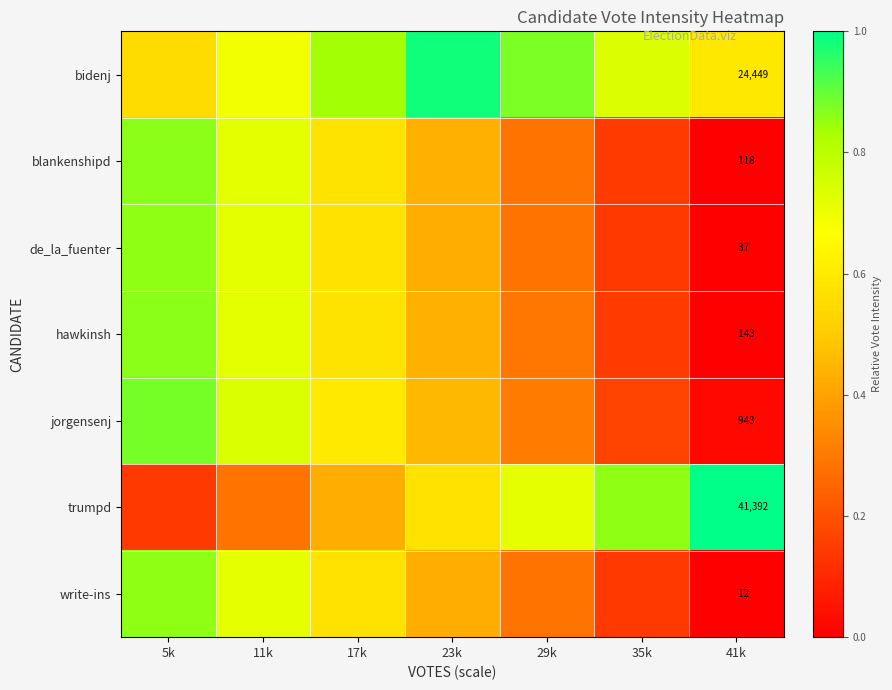

Is it true that de_la_fuenter equals 0.9 at 17k?

False